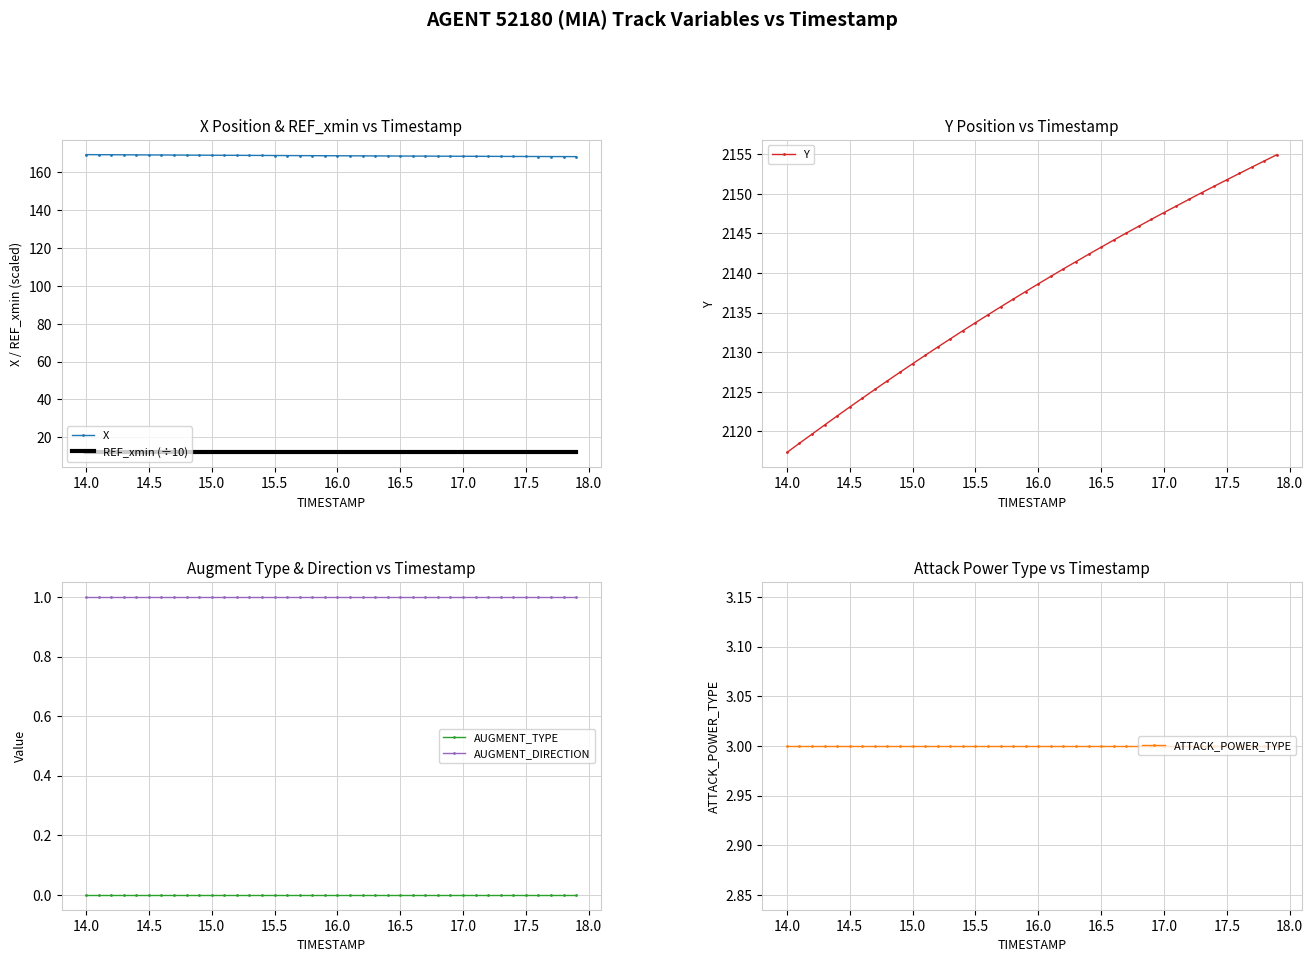

True or false: X and REF_xmin (÷10) cross at least once.

False